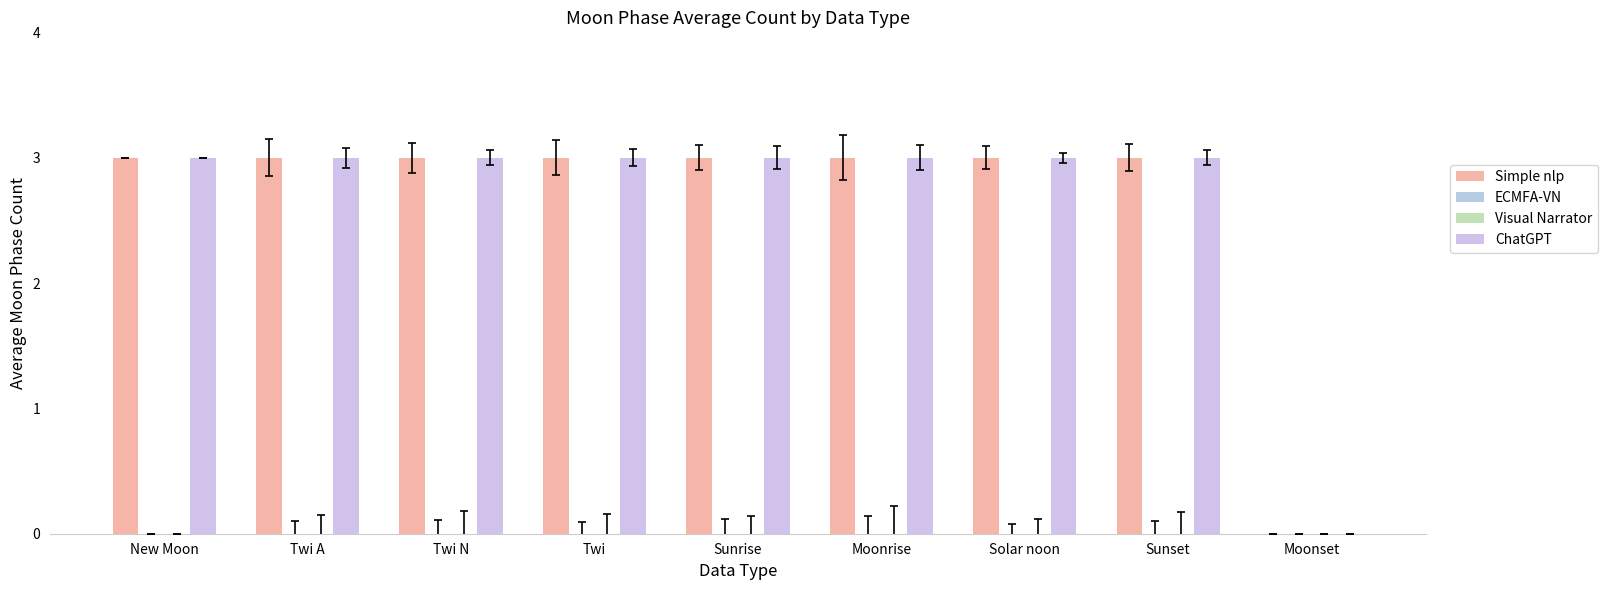

Rank the series by their maximum value, from lowest to highest.

ECMFA-VN, Visual Narrator, Simple nlp, ChatGPT